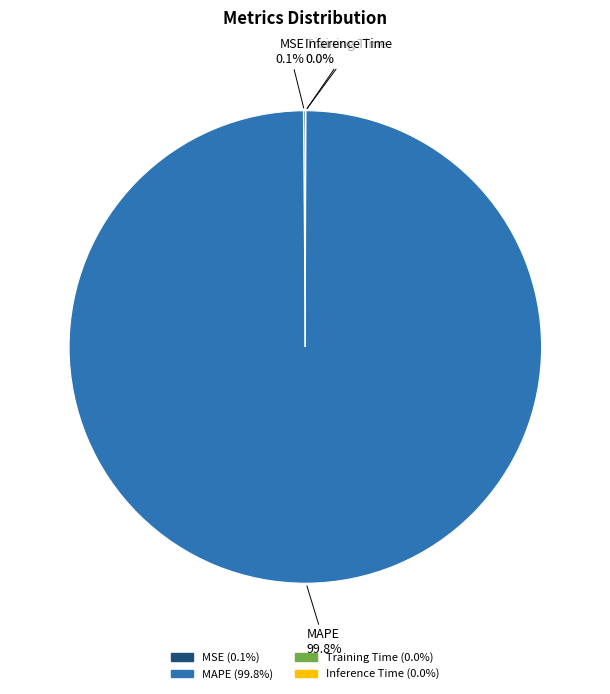

Which slice is the largest?

MAPE